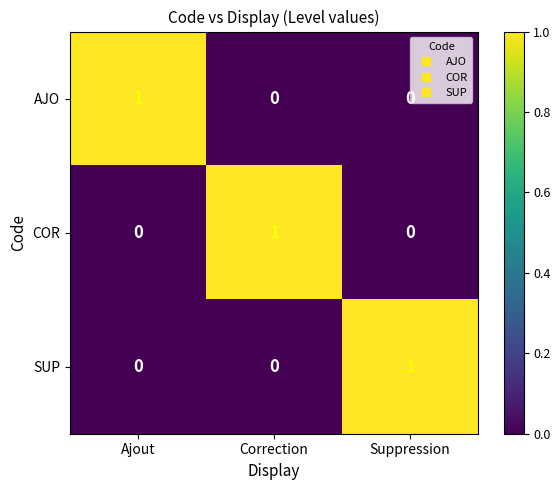

Reading left to right, list all the values displayed in this chart.

AJO: 1	0	0
COR: 0	1	0
SUP: 0	0	1